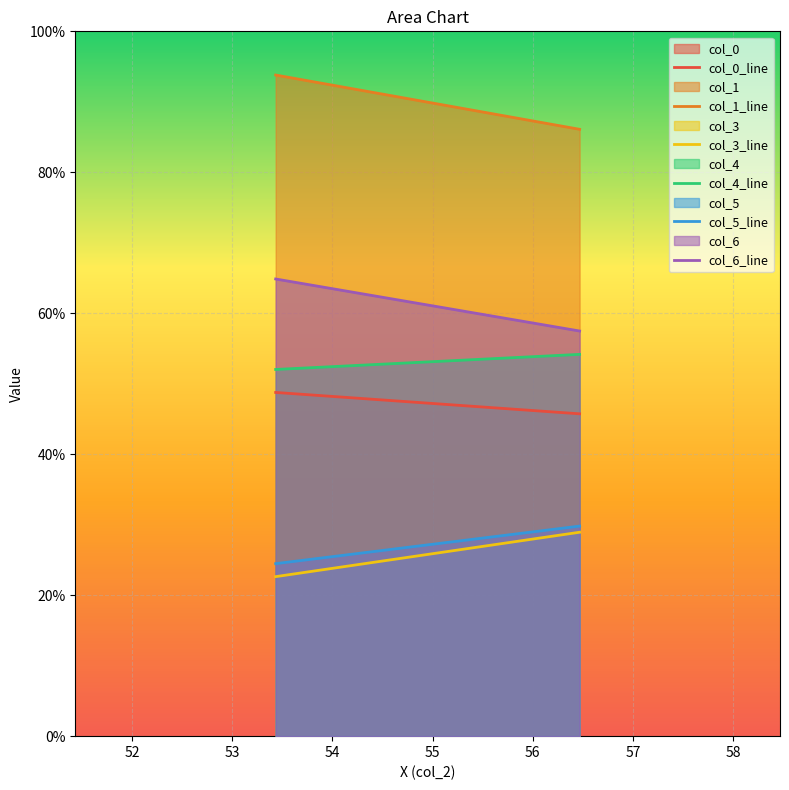

Which series has the largest total across all categories?

col_1